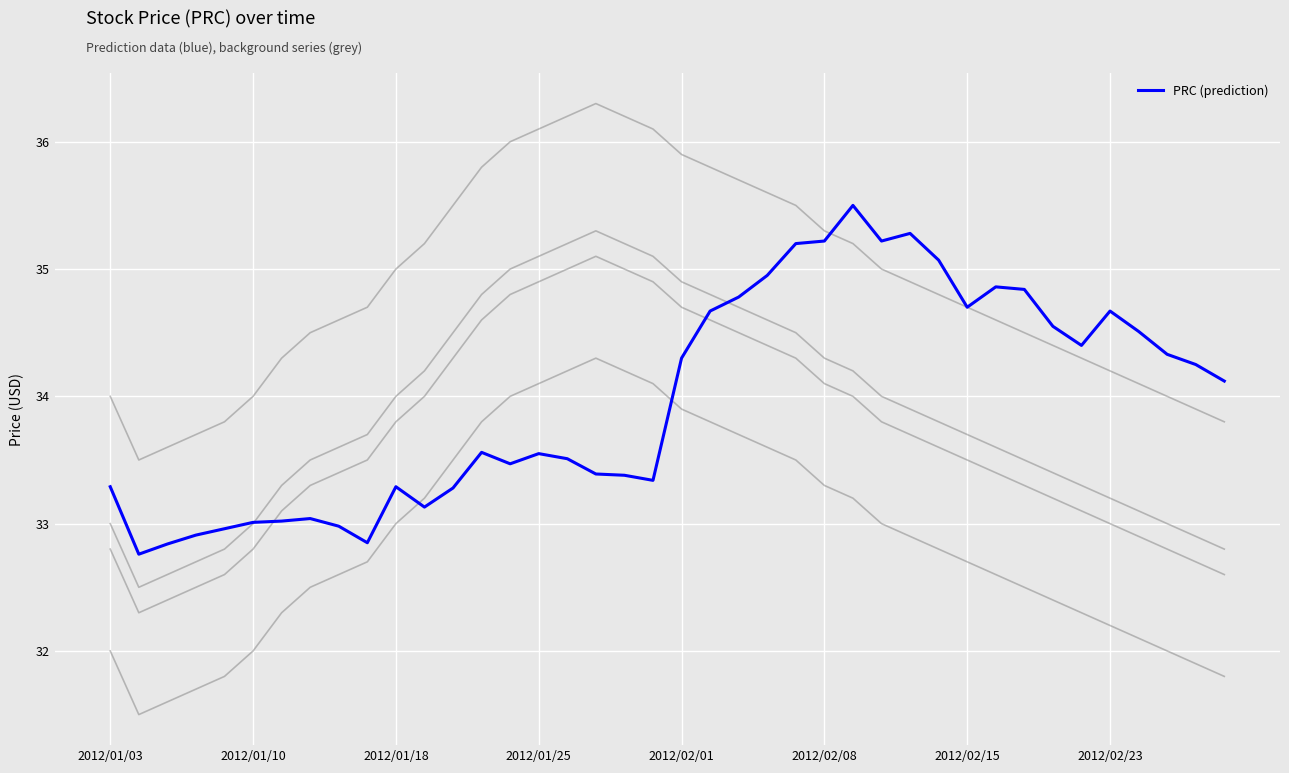

Is this an area chart (filled region under the line)?

No